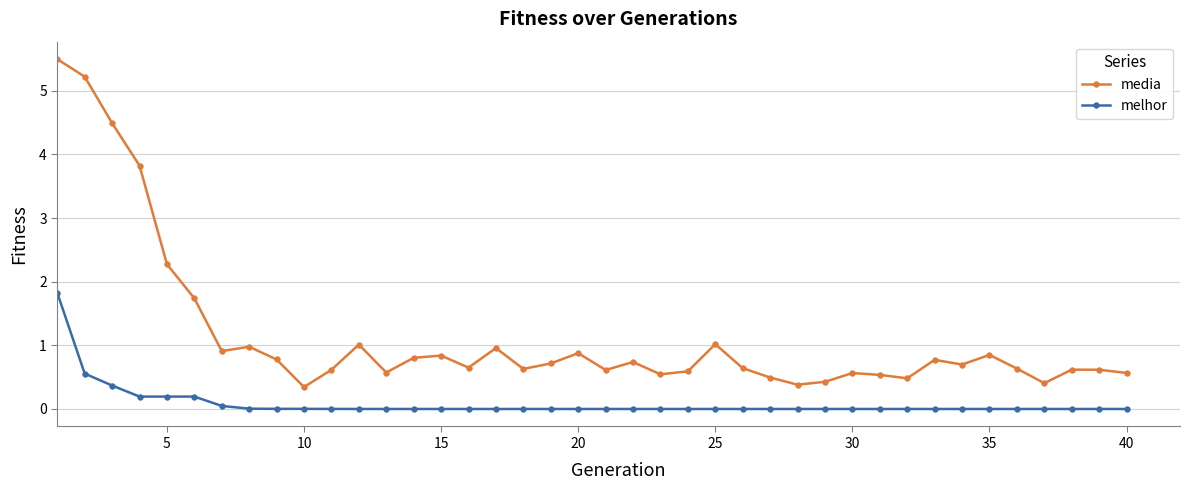

True or false: media has more than 0 points higher than both neighbors.

True